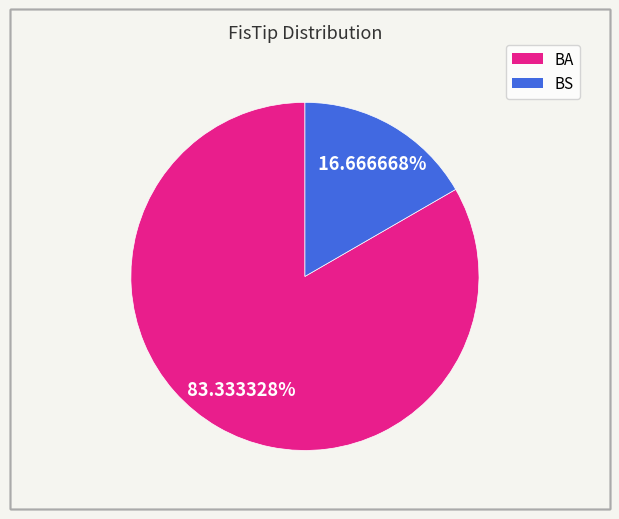

Which has a higher value, BS or BA?

BA